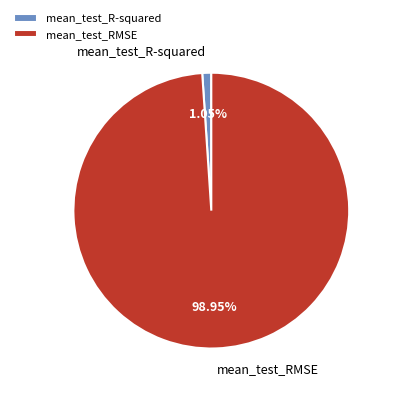

To the nearest percent, what is the combined percentage of mean_test_R-squared and mean_test_RMSE?

100%